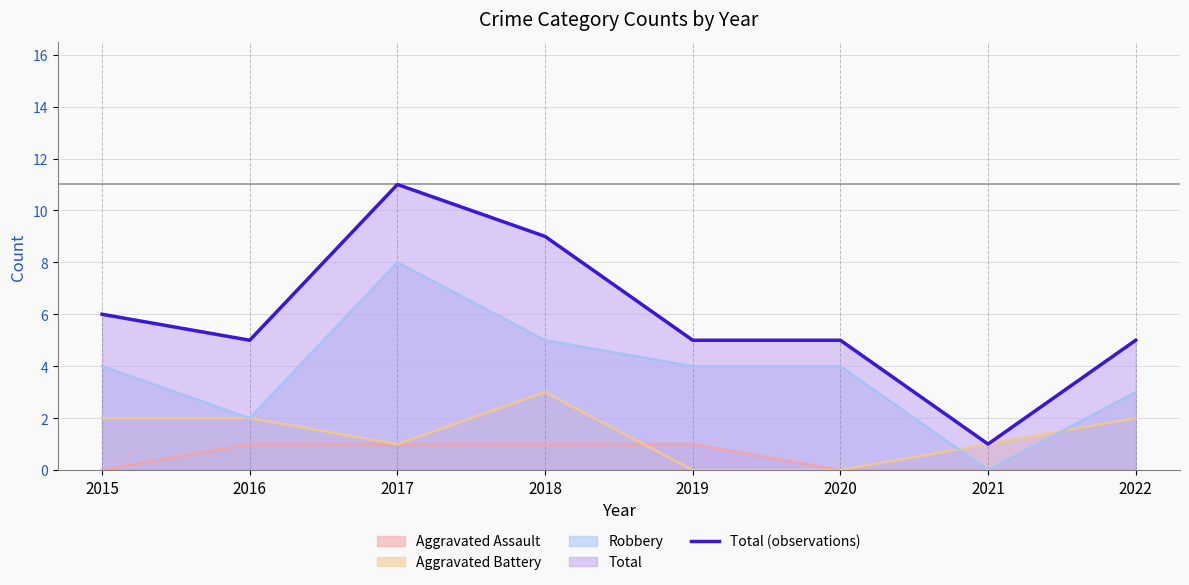

How many interior local valleys (lower than both neighbors) does the data have?

2